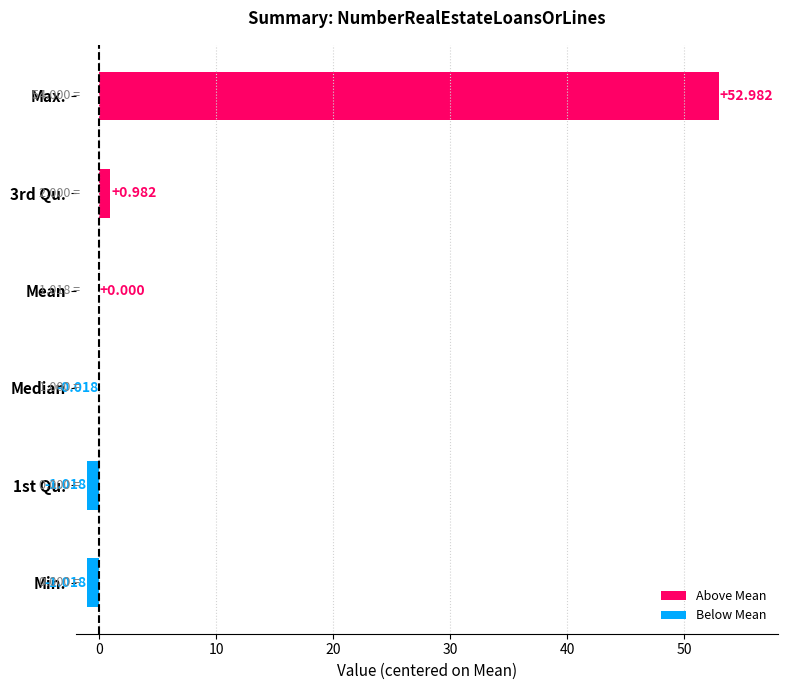

Does the chart contain stacked bars?

No